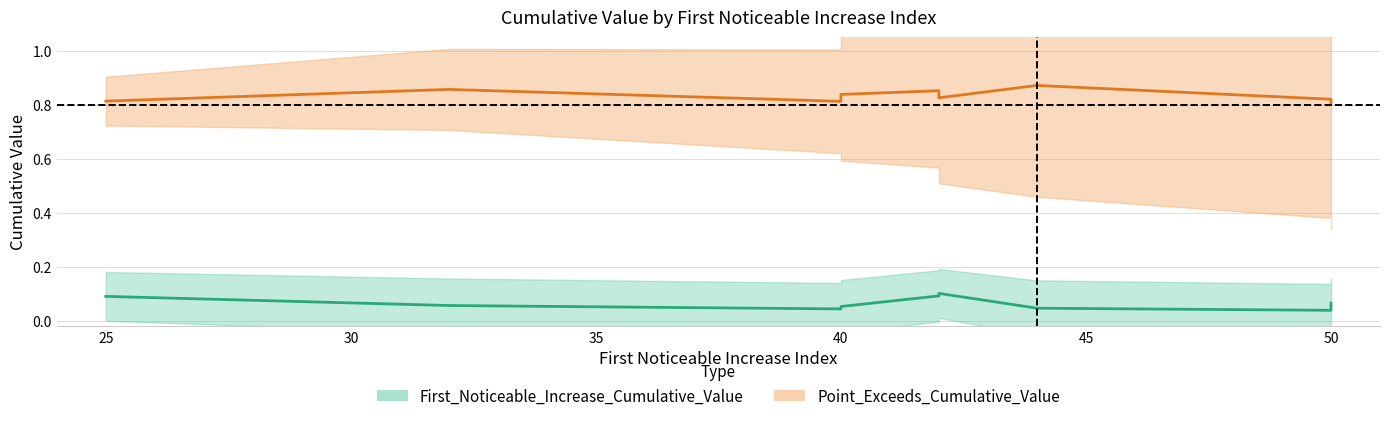

Does the chart display data point markers on the line(s)?

No